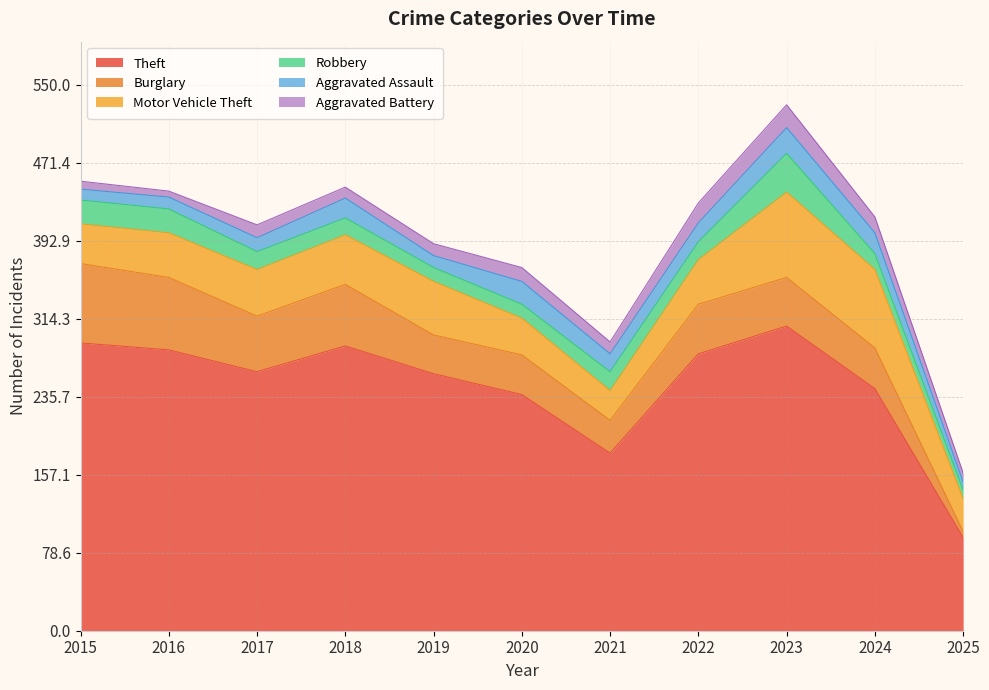

What is the difference between the maximum and second lowest values in the Motor Vehicle Theft series?

53